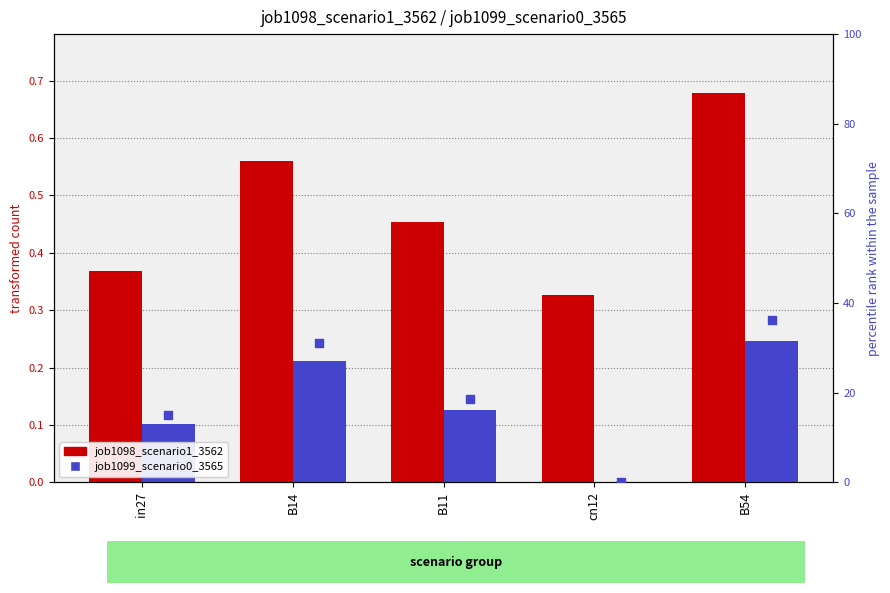

At which category is the sum across all series the highest?

B54